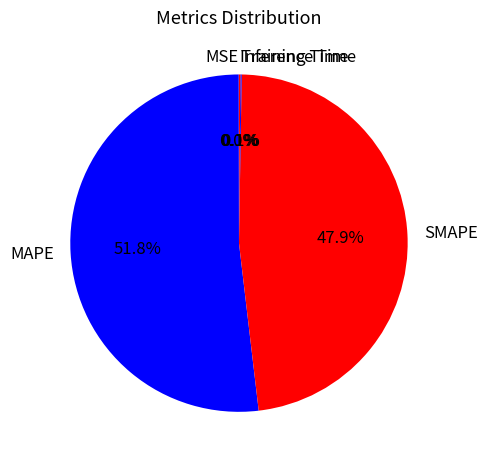

Between SMAPE and MAPE, which is larger?

MAPE